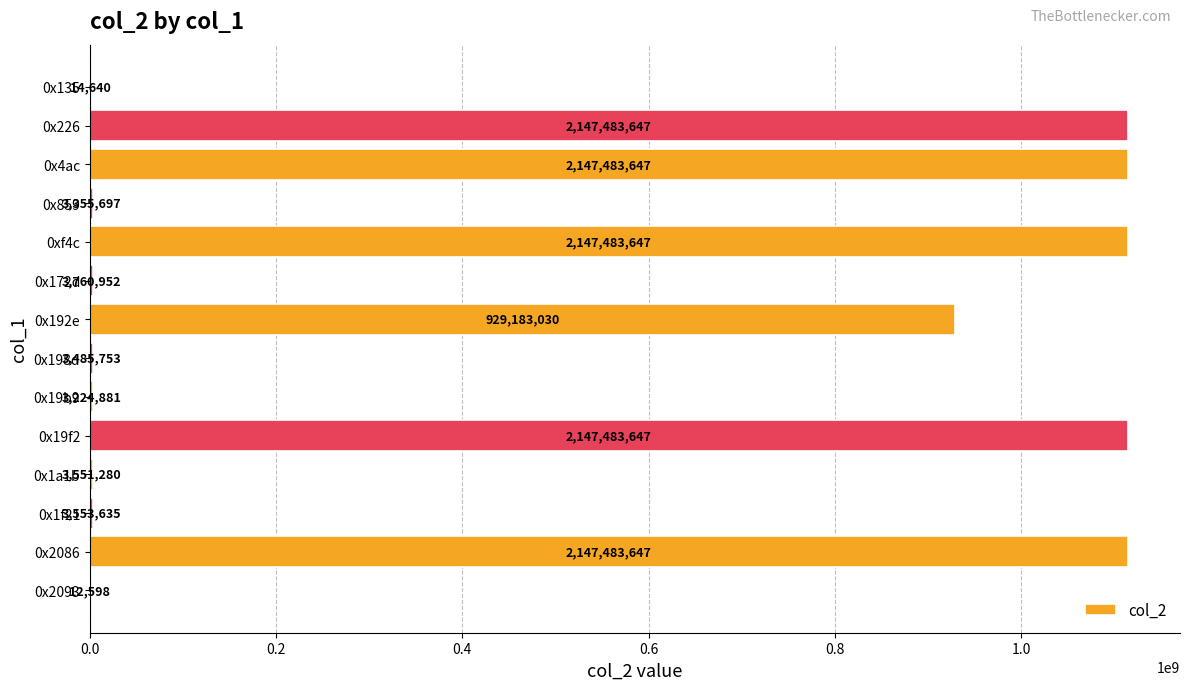

What is the greatest value displayed?

1115019636